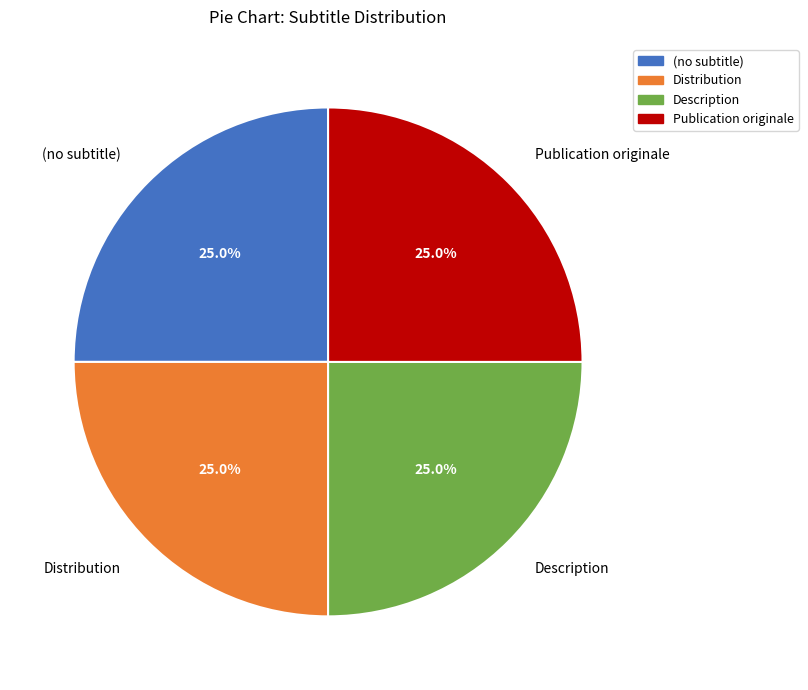

Does any single category account for the majority?

No